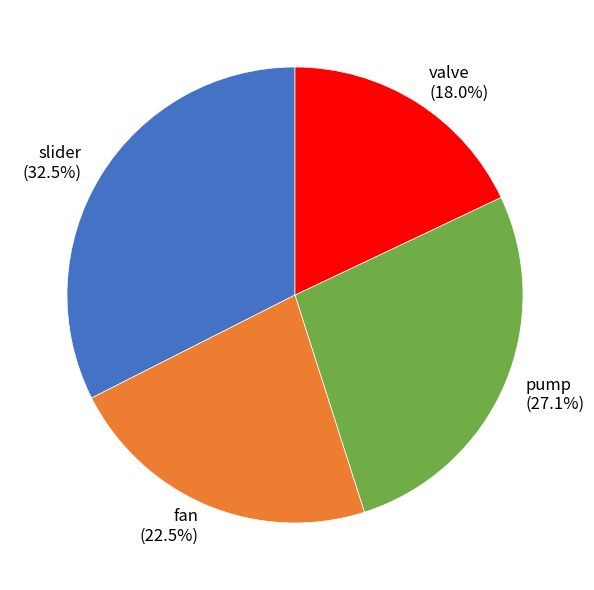

Is the sum of fan and valve greater than half?

No